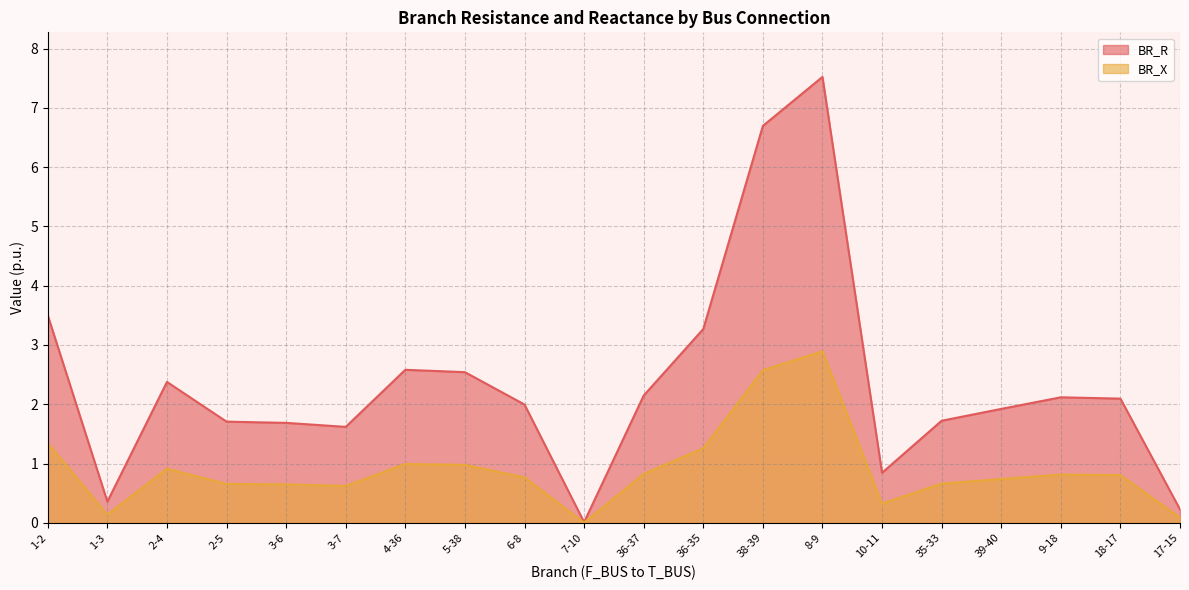

True or false: BR_X has more than 1 interior local peaks.

True